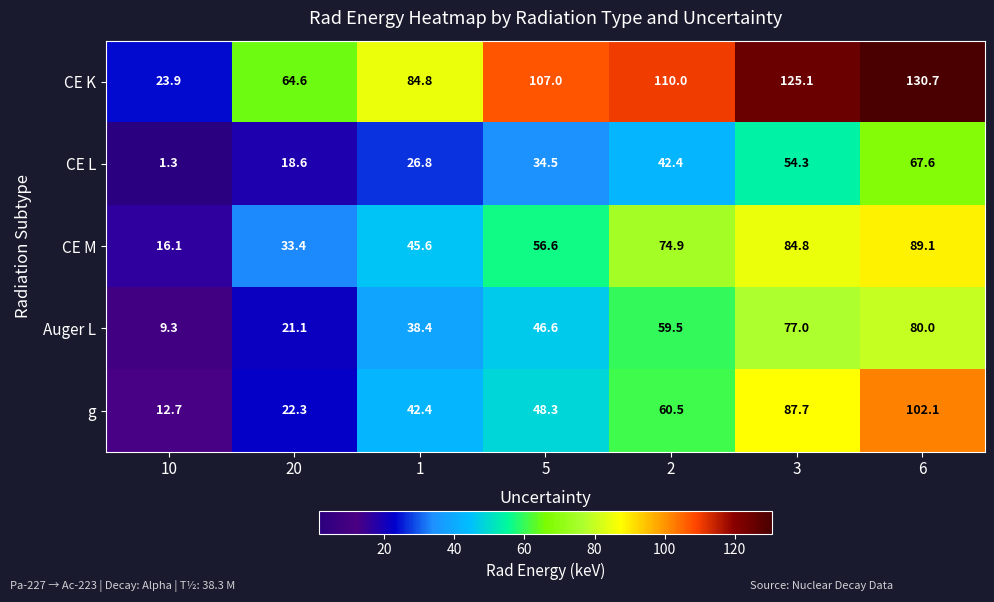

Which label corresponds to the largest value in the chart?

6